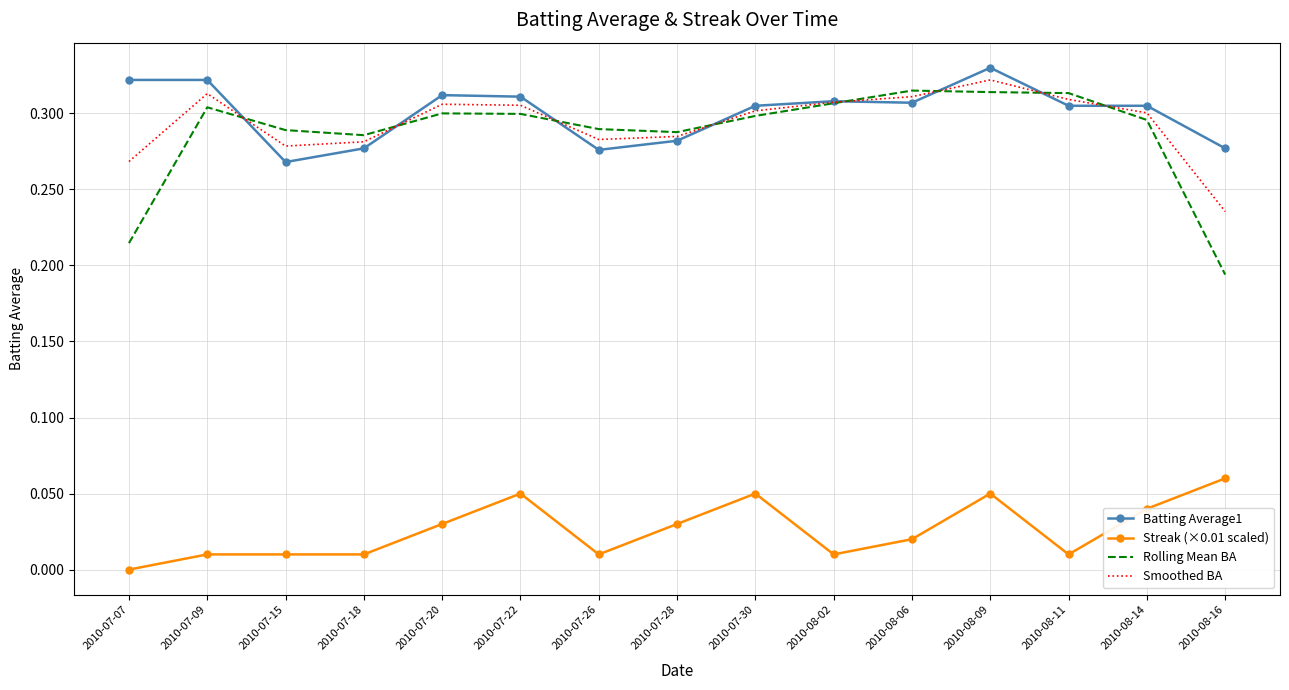

The Rolling Mean BA series shows 0.3 at 2010-08-09. True or false?

True